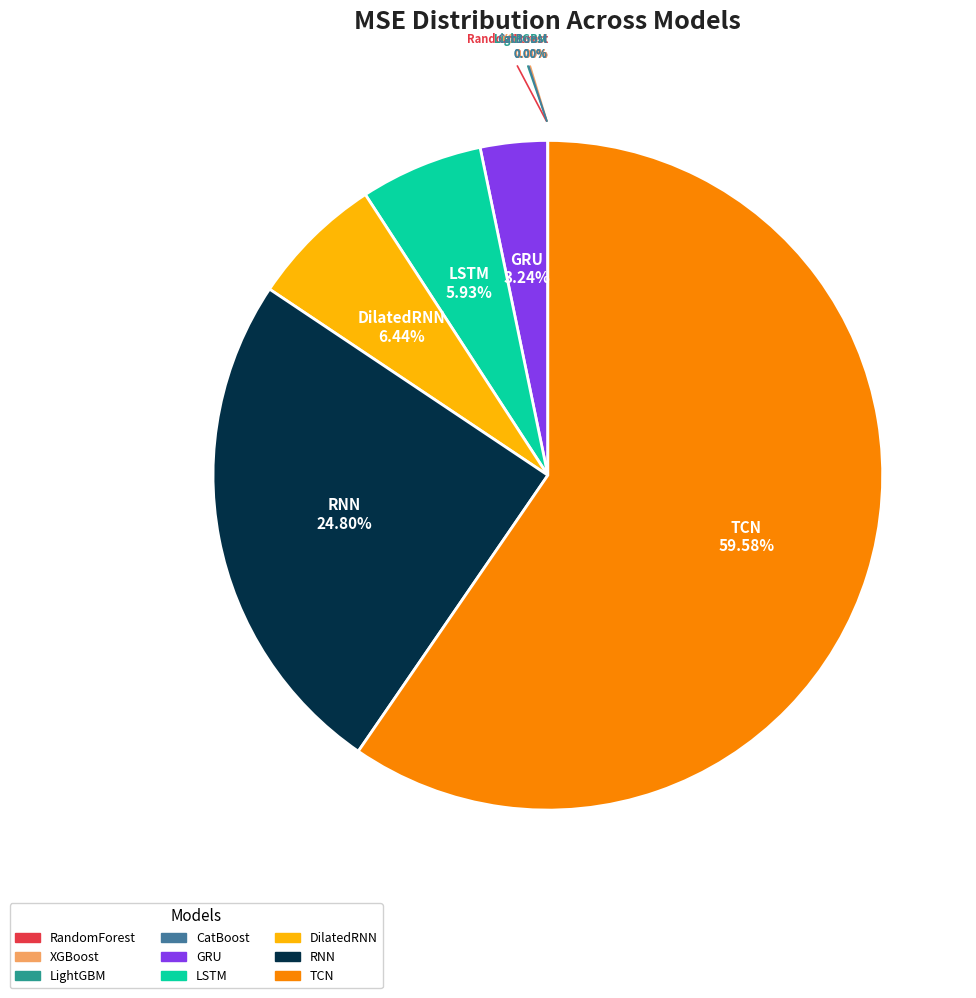

Does any single category account for the majority?

Yes